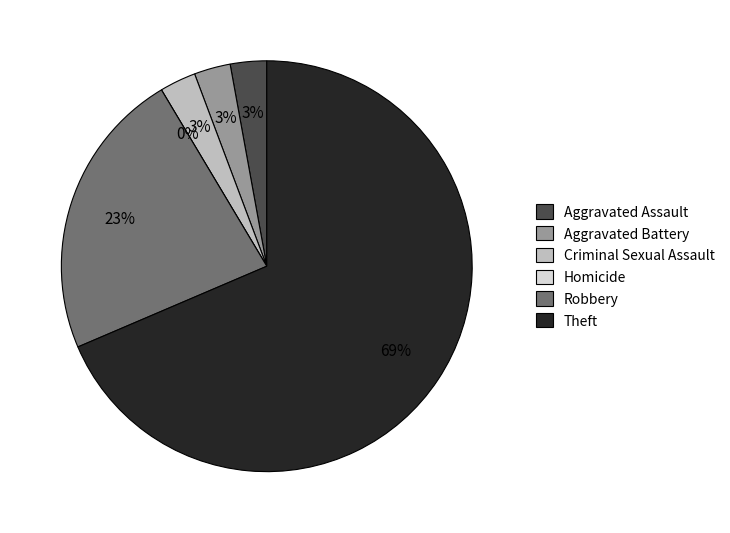

Combined, do Aggravated Assault and Aggravated Battery account for over 50%?

No